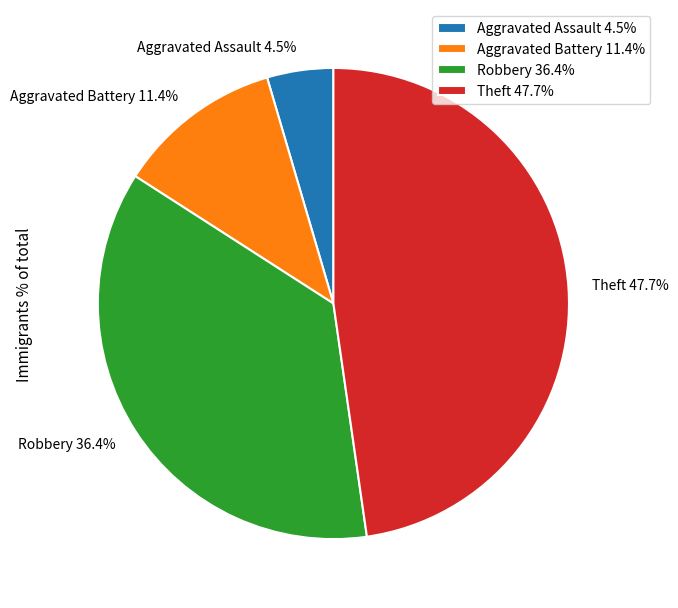

What is the ratio of the value at Theft 47.7% to the value at Aggravated Battery 11.4%?

4.2